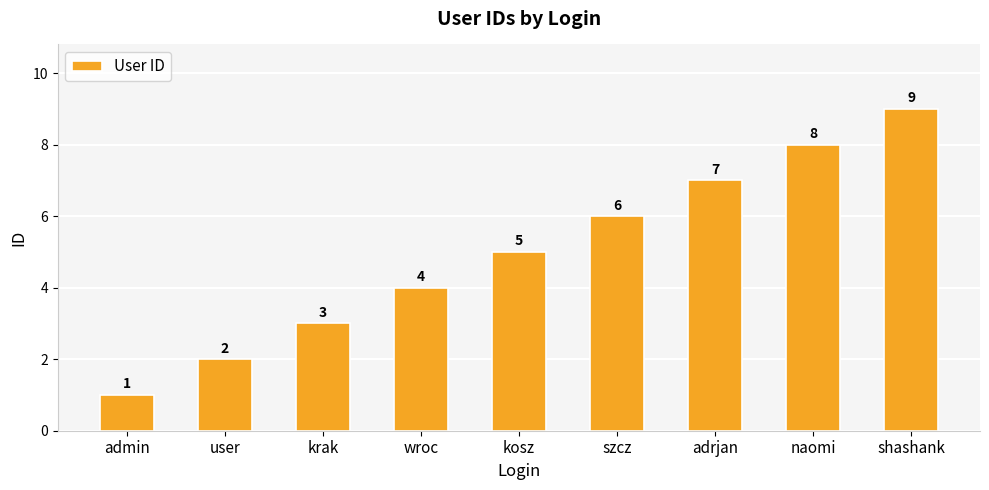

True or false: the data shows 4 at wroc.

True